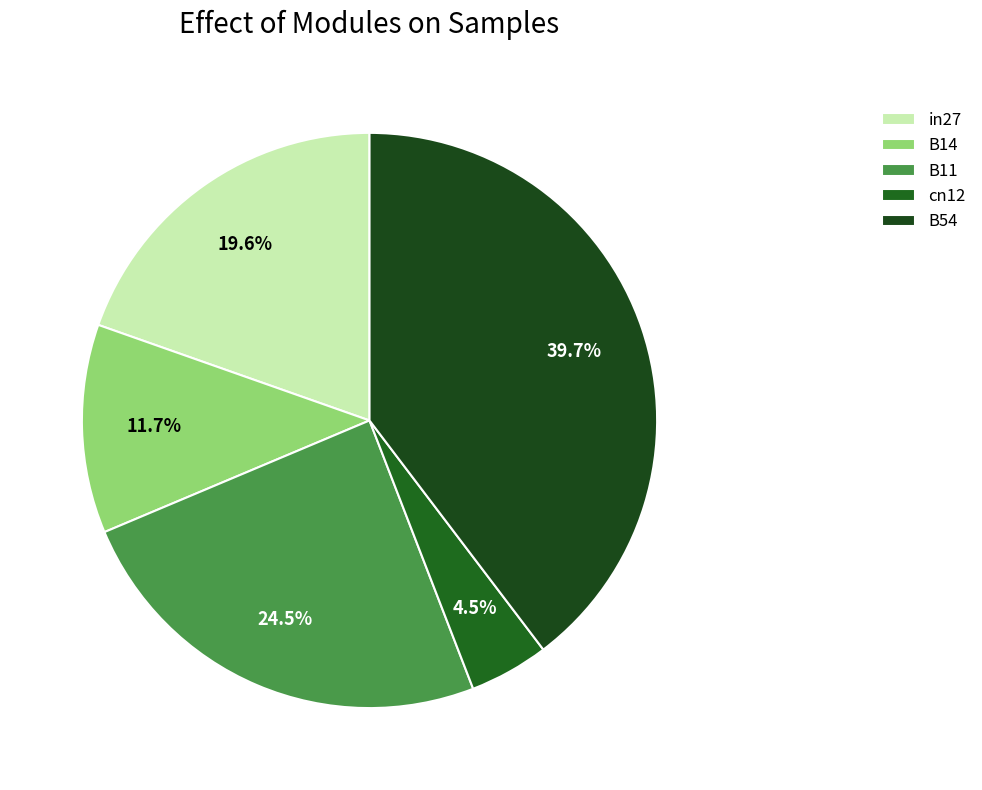

Does any single category account for the majority?

No